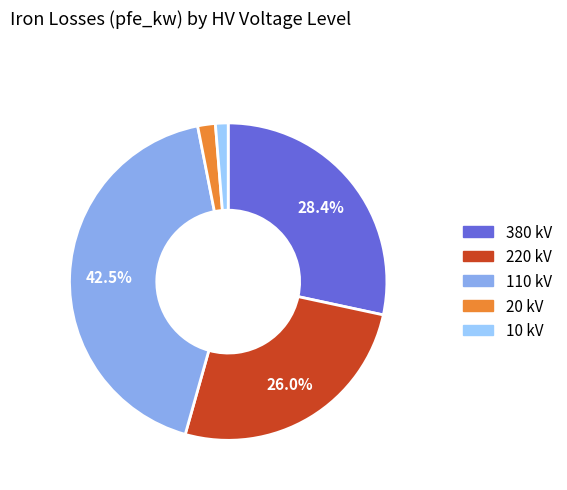

Approximately how many times larger is the value at 10 kV compared to 20 kV?

0.7